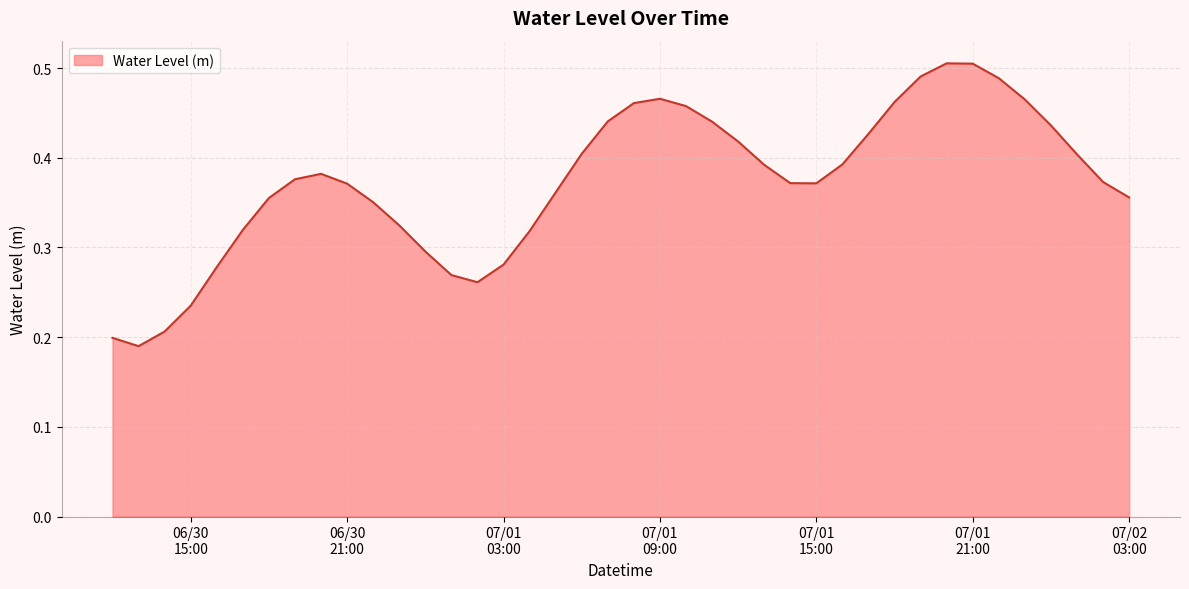

How many lines are shown in the chart?

1